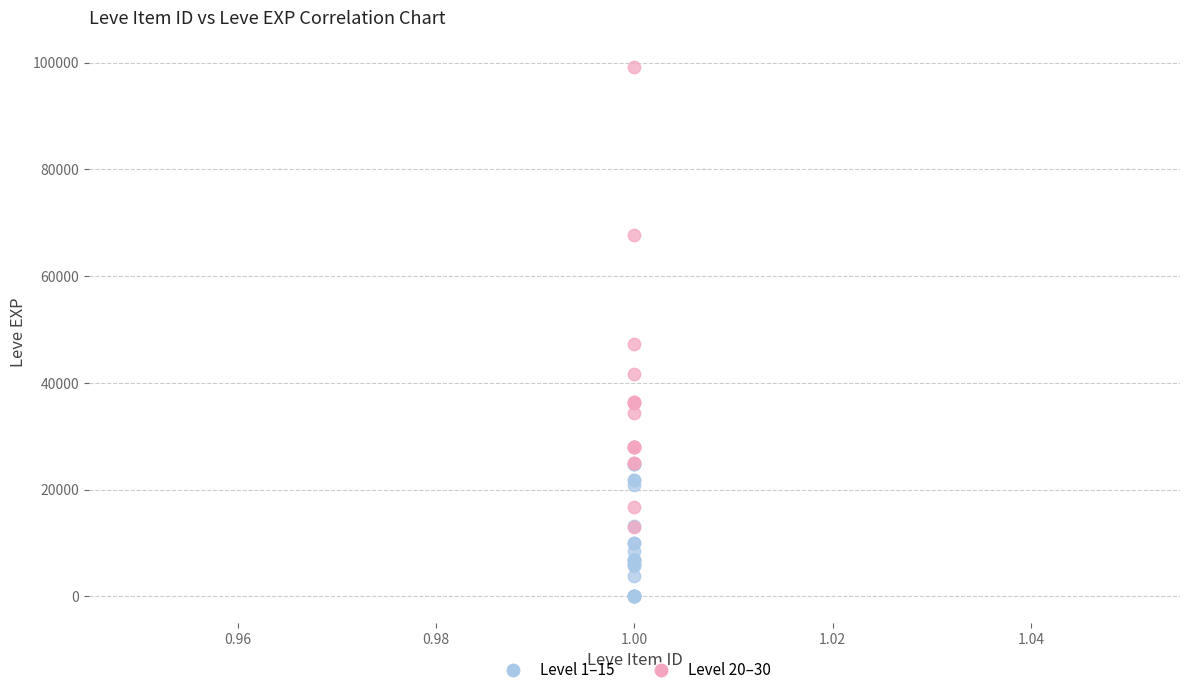

Which series contains the highest Y value?

Level 20–30